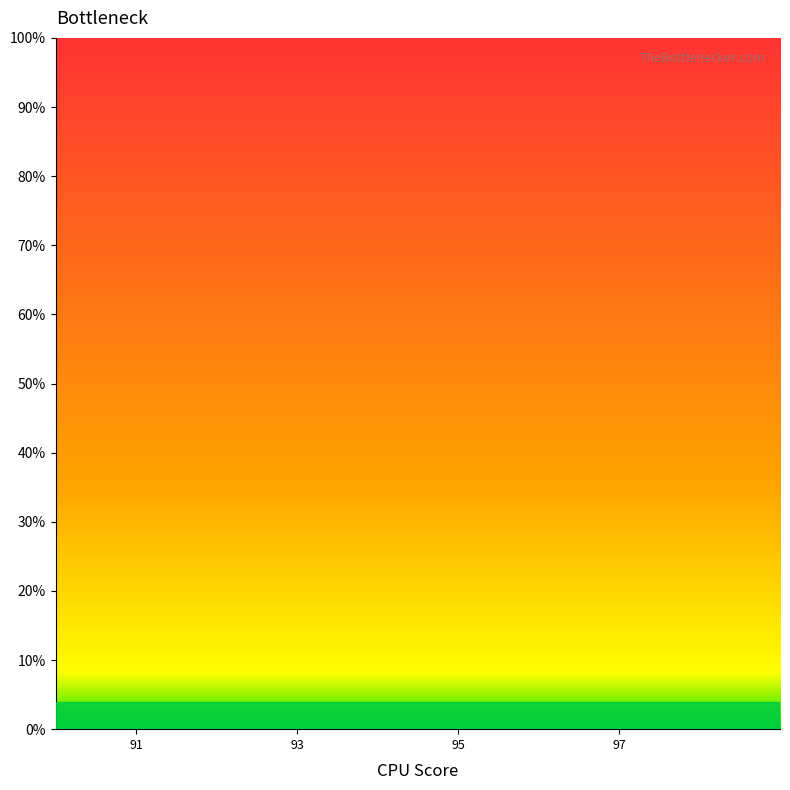

What is the label of the 6th point from the right?

93